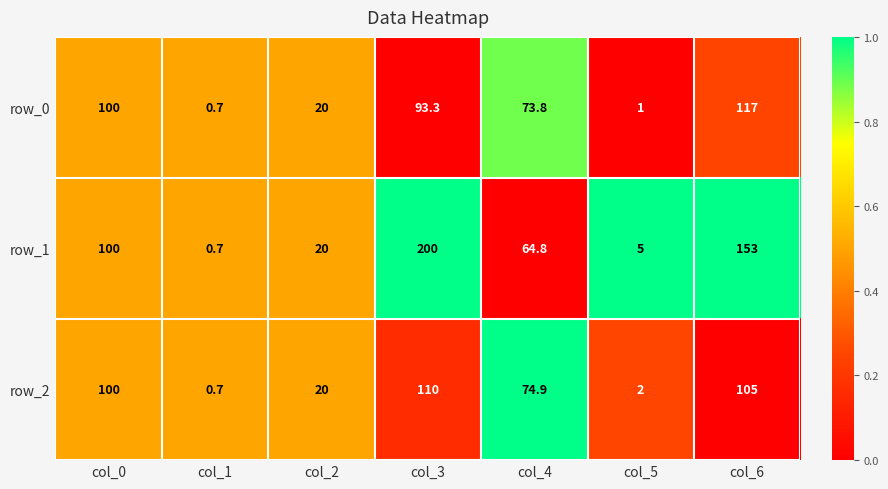

What is the approximate value of row_1 at col_5?

5.0